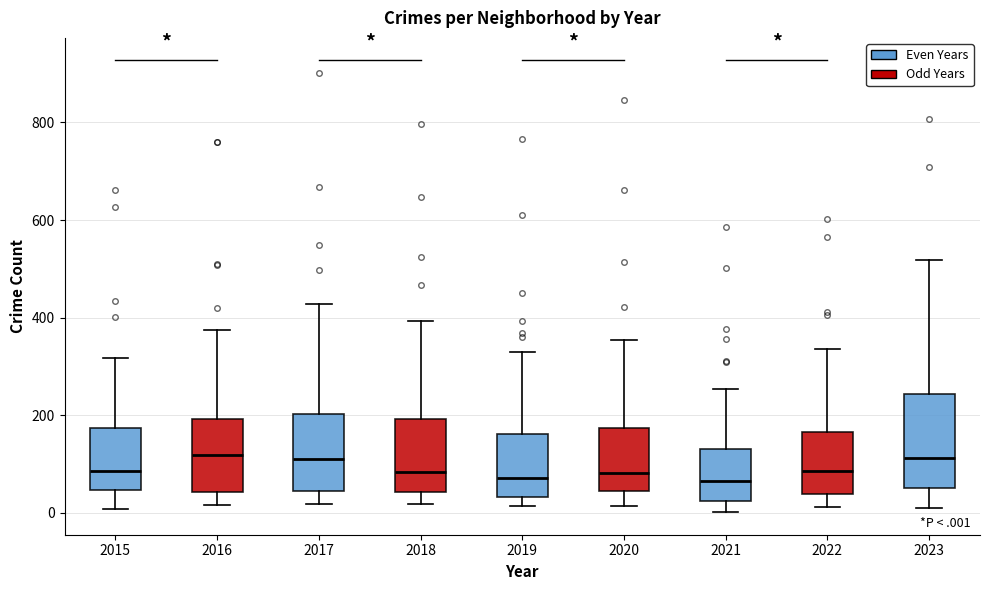

Reading left to right, read every box against the y-axis: the position of its median line, the range the box covers, and the ends of its whiskers. The values are not printed on the chart, so give them approximately, as read against the axis.

2015: median 80, box 40 to 180, whiskers 0 to 320
2016: median 120, box 40 to 200, whiskers 20 to 380
2017: median 120, box 40 to 200, whiskers 20 to 420
2018: median 80, box 40 to 200, whiskers 20 to 400
2019: median 80, box 40 to 160, whiskers 20 to 320
2020: median 80, box 40 to 180, whiskers 20 to 360
2021: median 60, box 20 to 120, whiskers 0 to 260
2022: median 80, box 40 to 160, whiskers 20 to 340
2023: median 120, box 60 to 240, whiskers 0 to 520